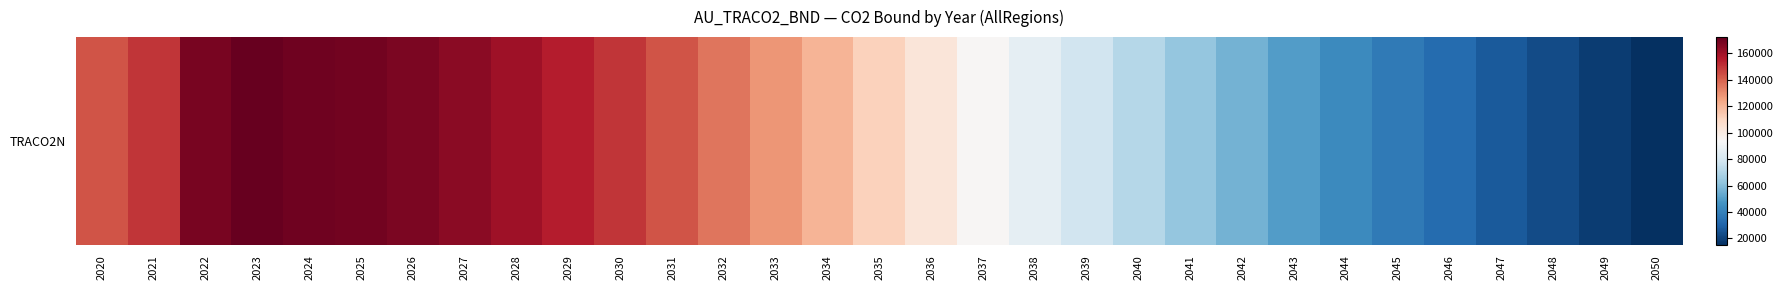

What is the average value?

103633.5